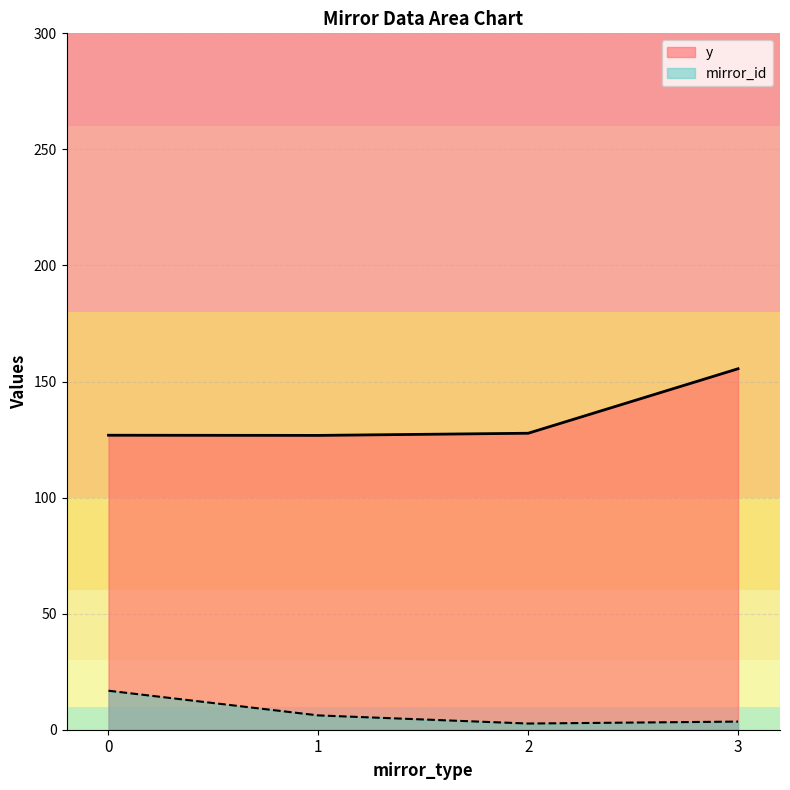

True or false: y and mirror_id intersect in this chart.

False